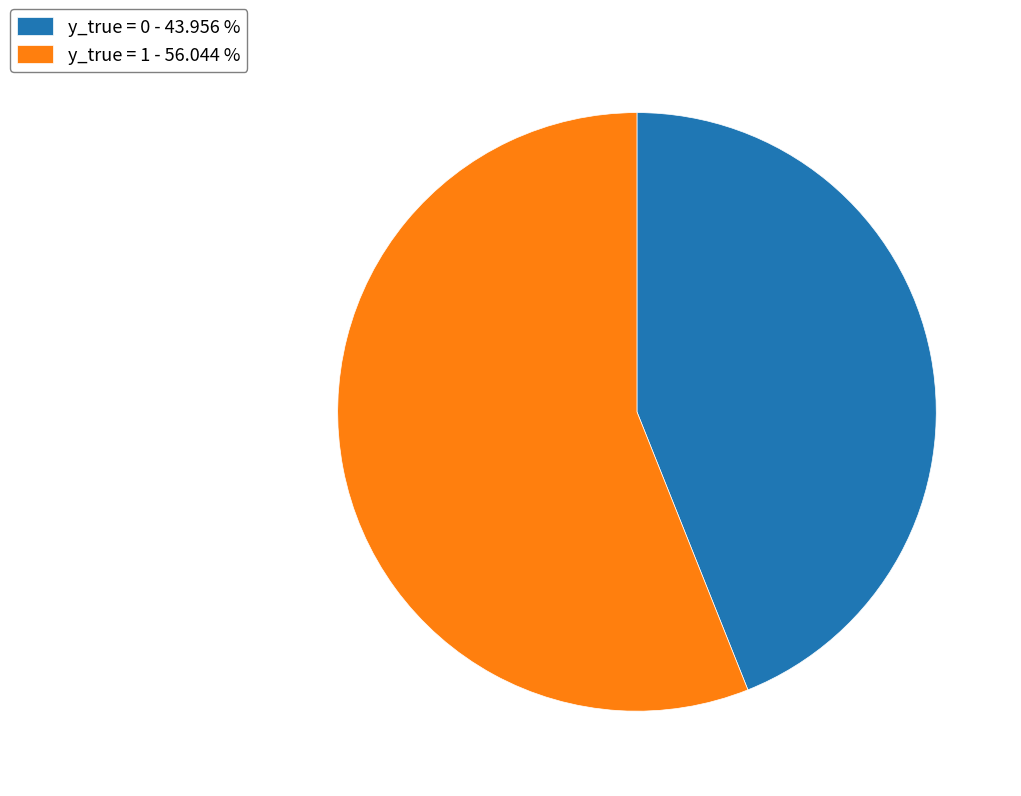

Rank the categories by value from highest to lowest.

y_true = 1 - 56.044 %, y_true = 0 - 43.956 %